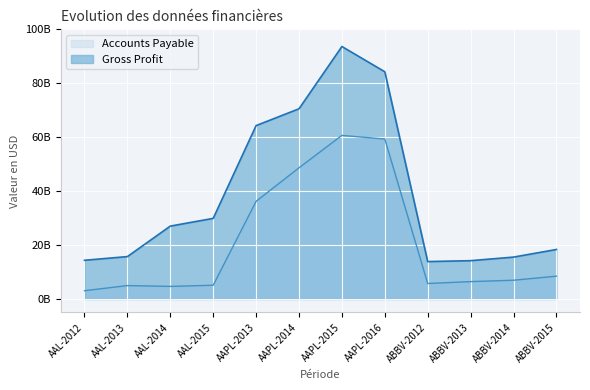

Which series has the largest total across all categories?

Gross Profit